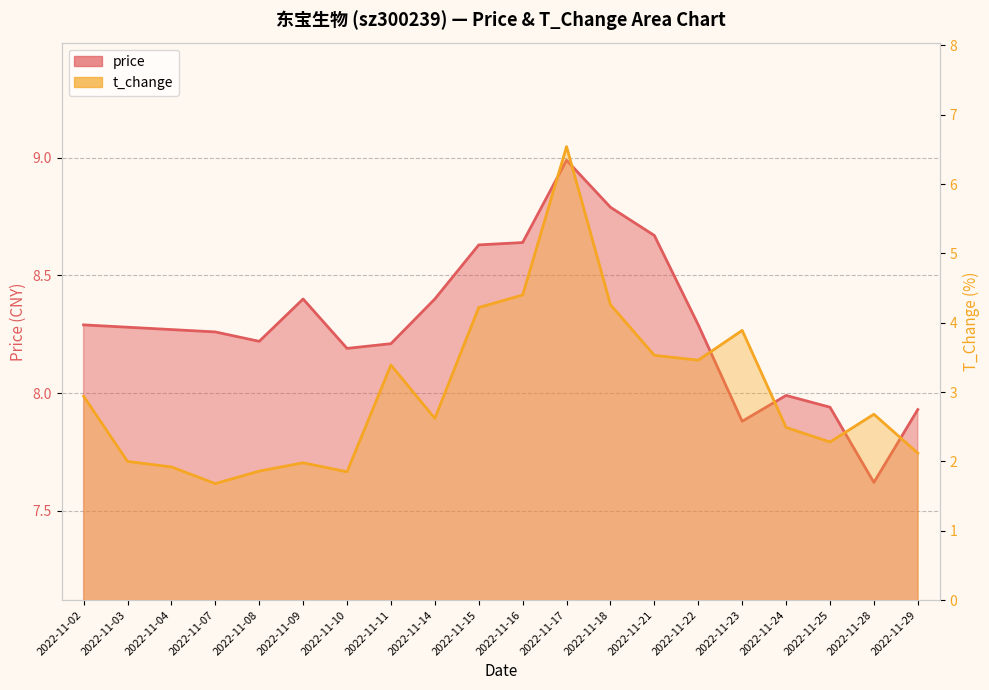

Does the chart display data point markers on the line(s)?

No